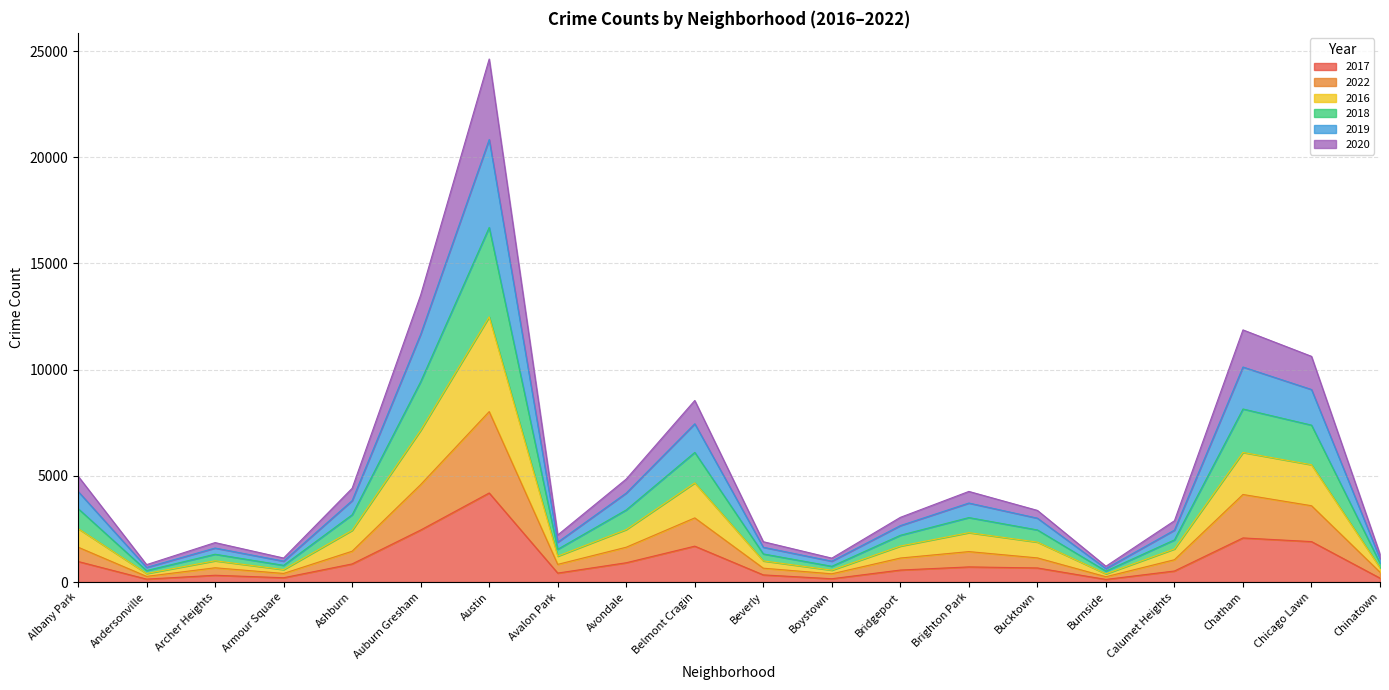

At which category is the sum across all series the highest?

Austin